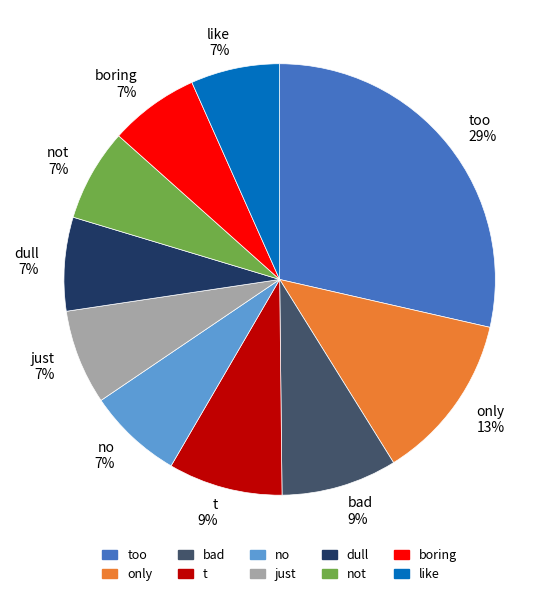

To the nearest percent, what is the average slice percentage?

10%